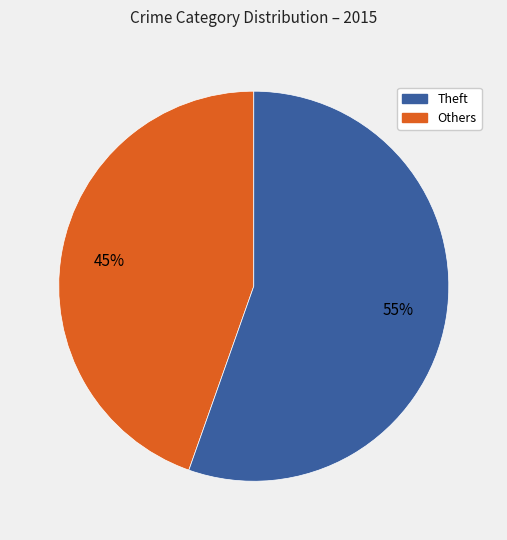

Does any single category account for the majority?

Yes